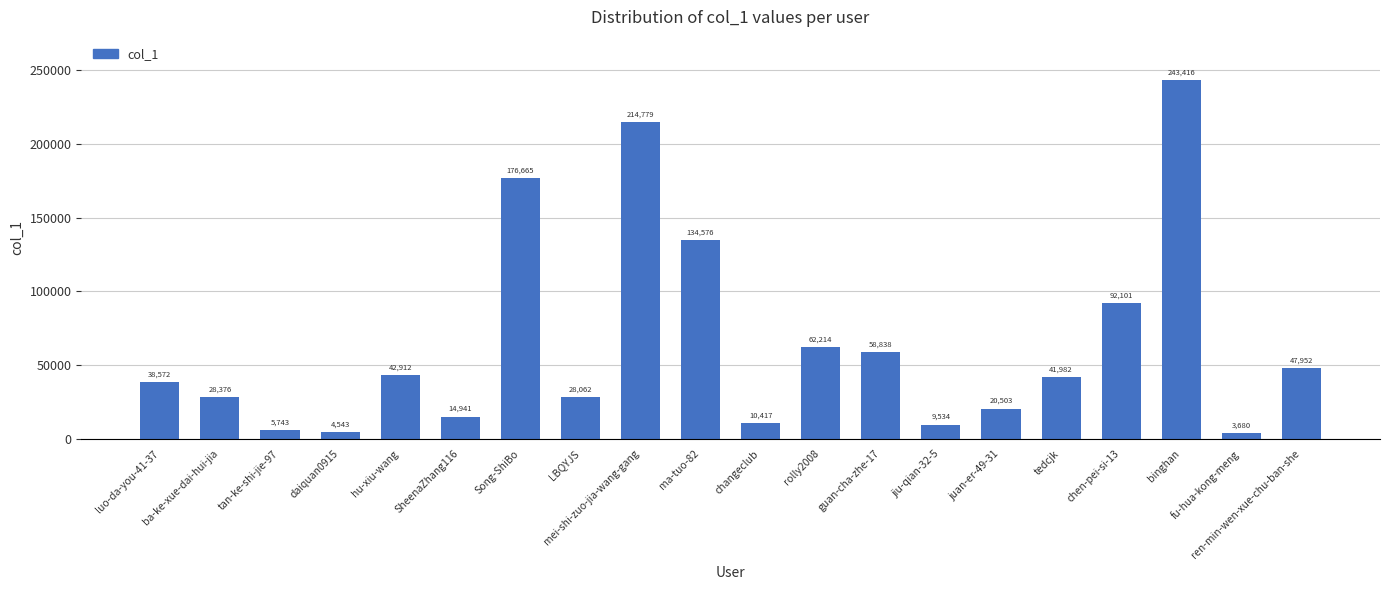

What is the difference between the maximum and second lowest values?

238873